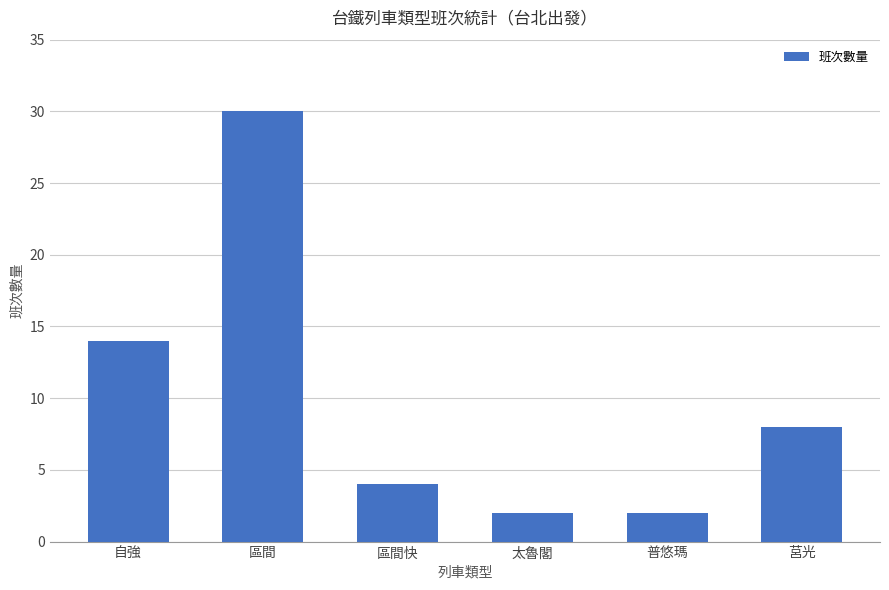

Count the number of categories in the chart.

6